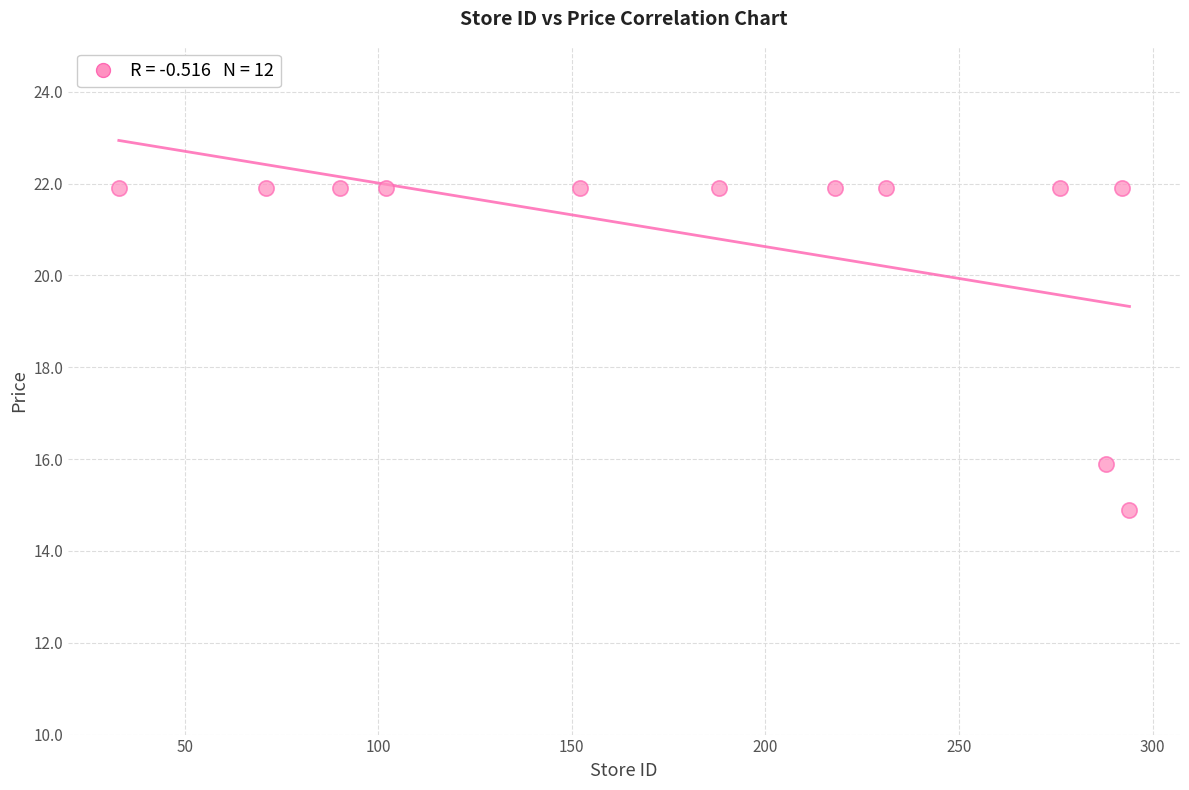

What Y value in the scatter plot is closest to 18?

15.9